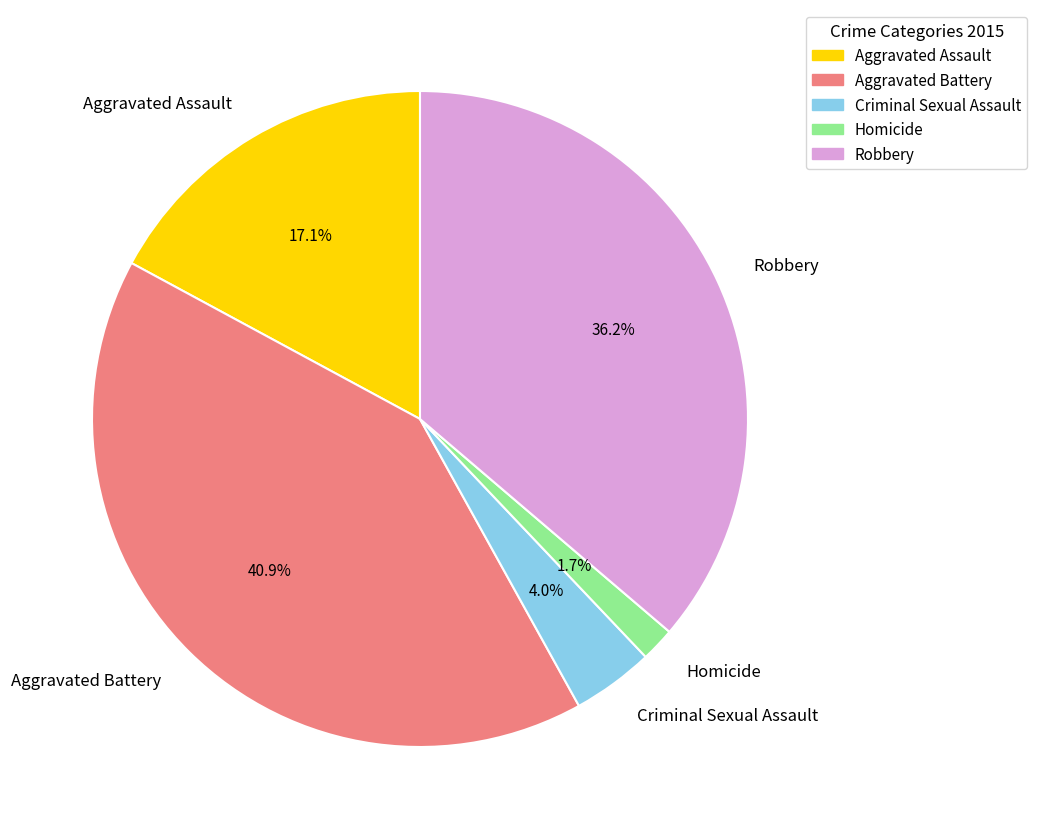

True or false: Aggravated Battery accounts for 41% of the total.

True